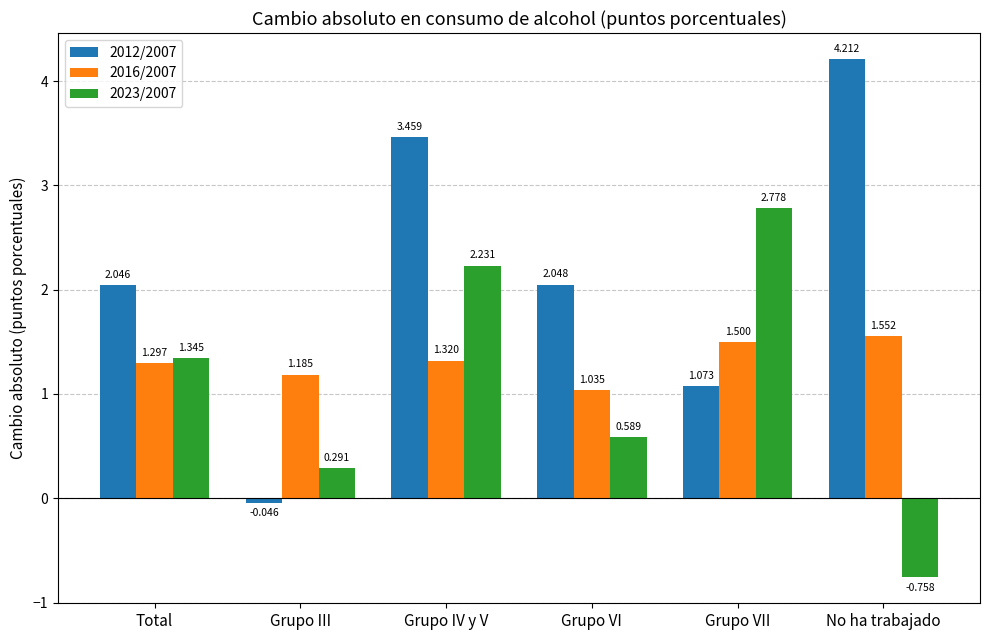

How many bars are there in each group?

3